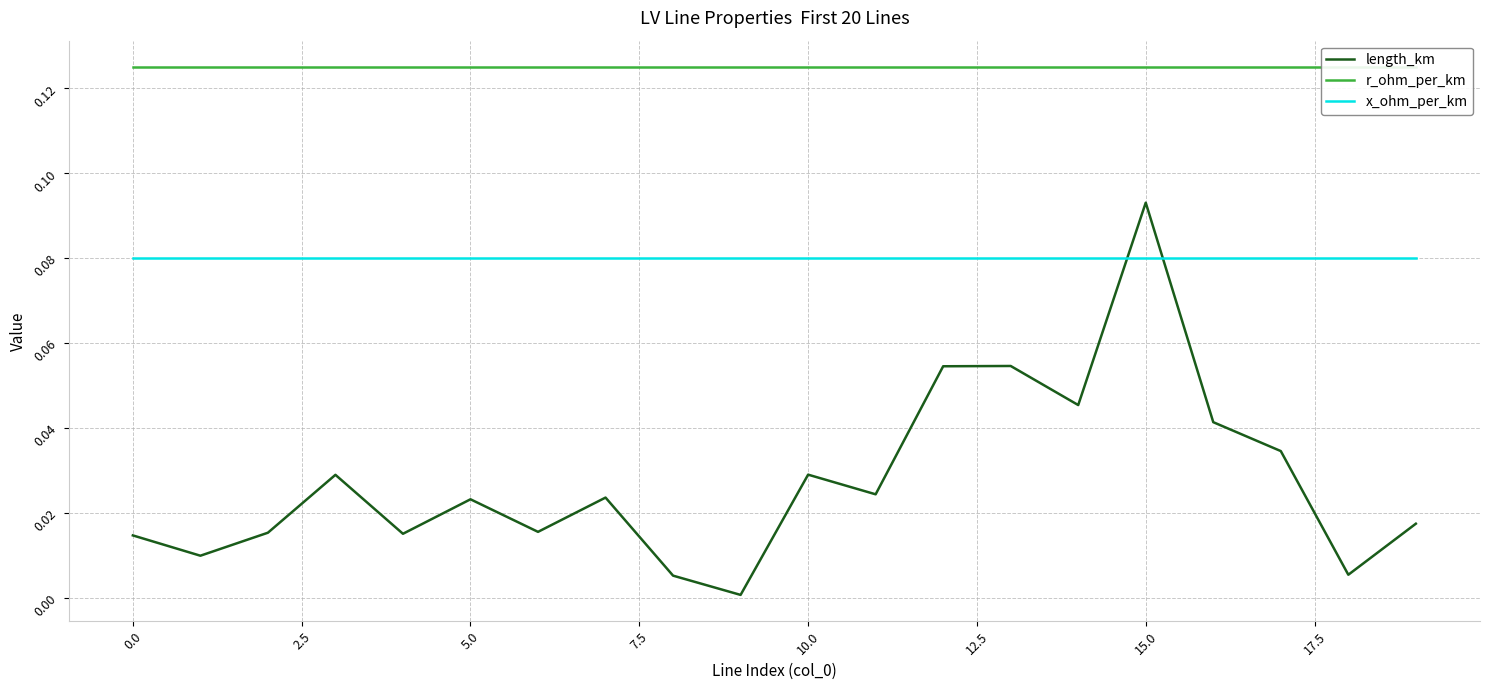

True or false: length_km and x_ohm_per_km intersect in this chart.

True